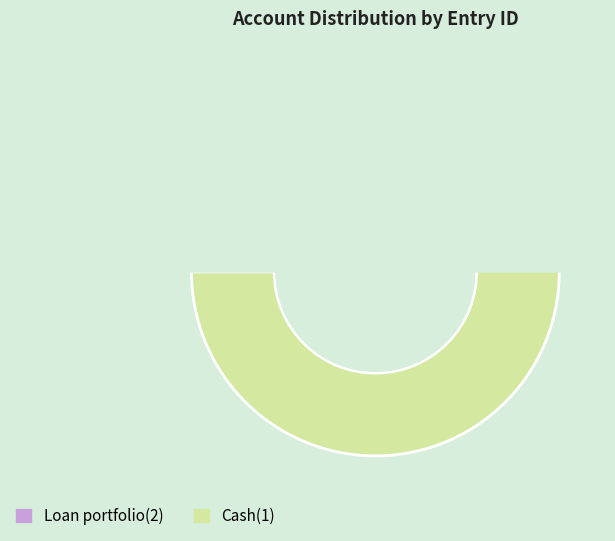

Which has a higher value, Loan portfolio(2) or Cash(1)?

Cash(1)